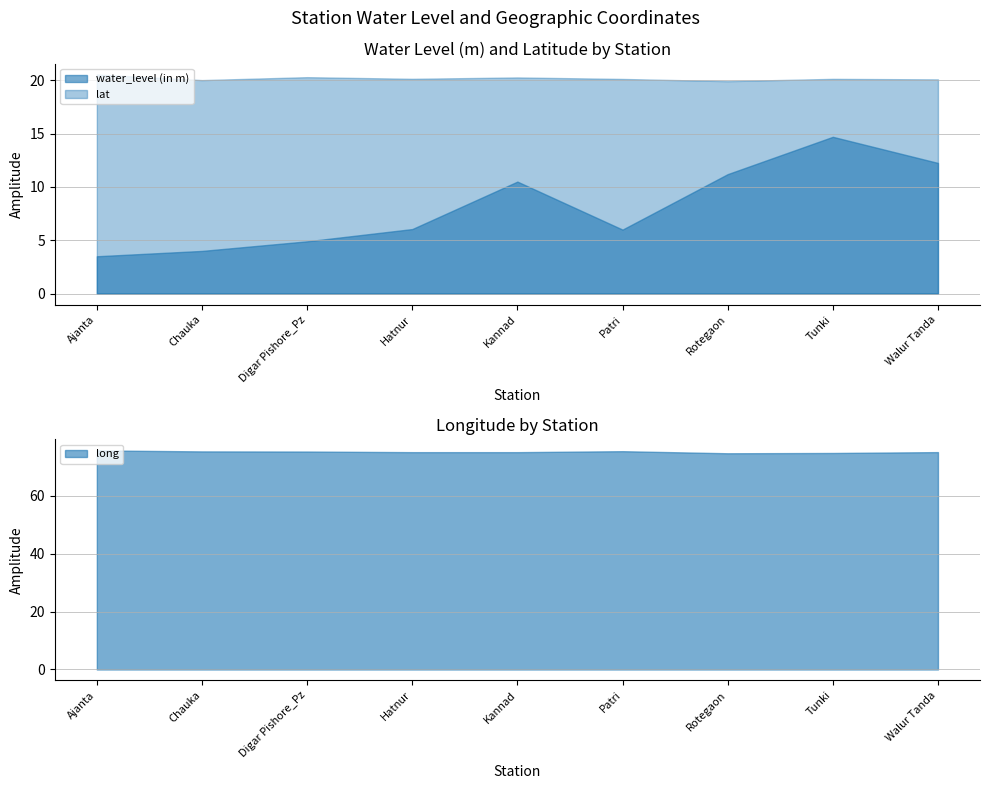

The value of water_level (in m) at Digar Pishore_Pz is 4.9. True or false?

True